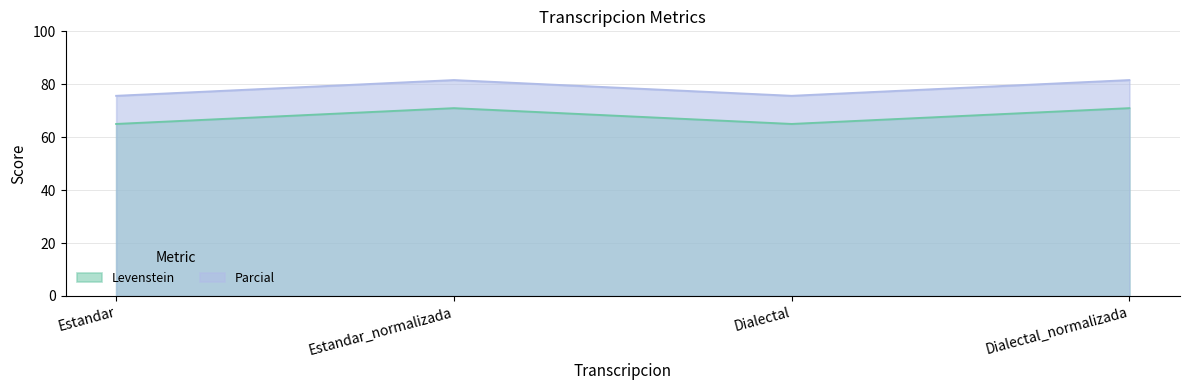

True or false: Levenstein and Parcial intersect in this chart.

False